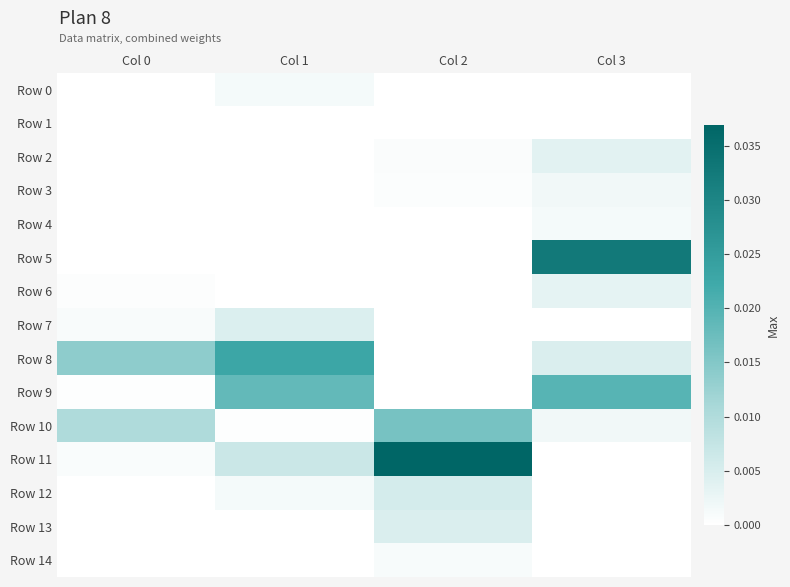

At how many categories does at least one series exceed 0?

4